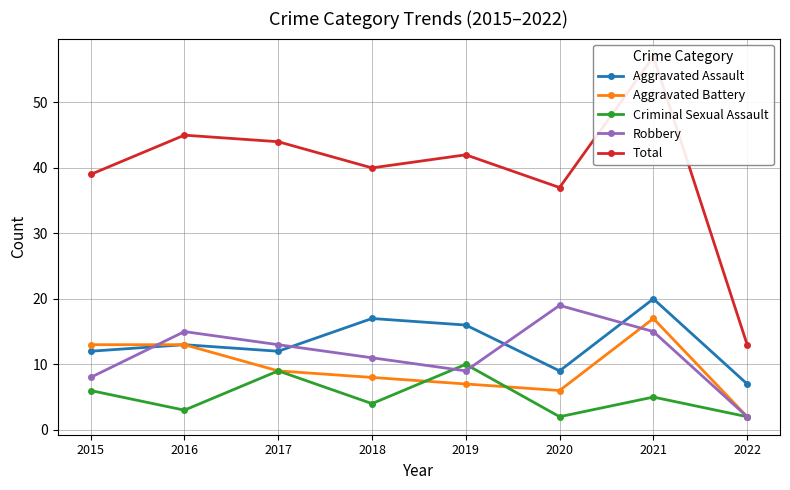

True or false: Criminal Sexual Assault has a value of 1 at 2022.

False